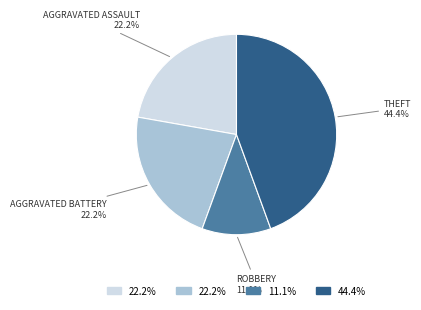

How many segments does this pie chart have?

4